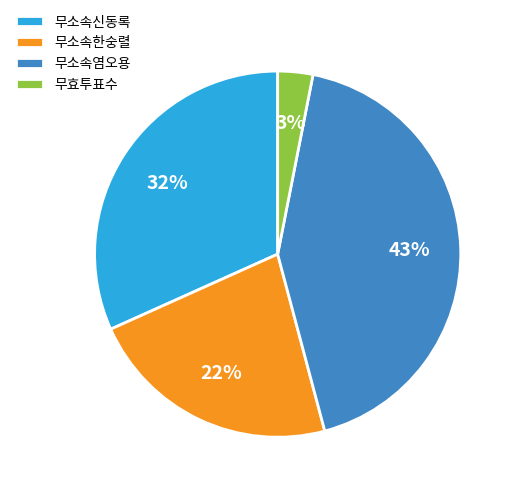

Approximately how many times larger is the value at 무소속신동록 compared to 무소속염오용?

0.7